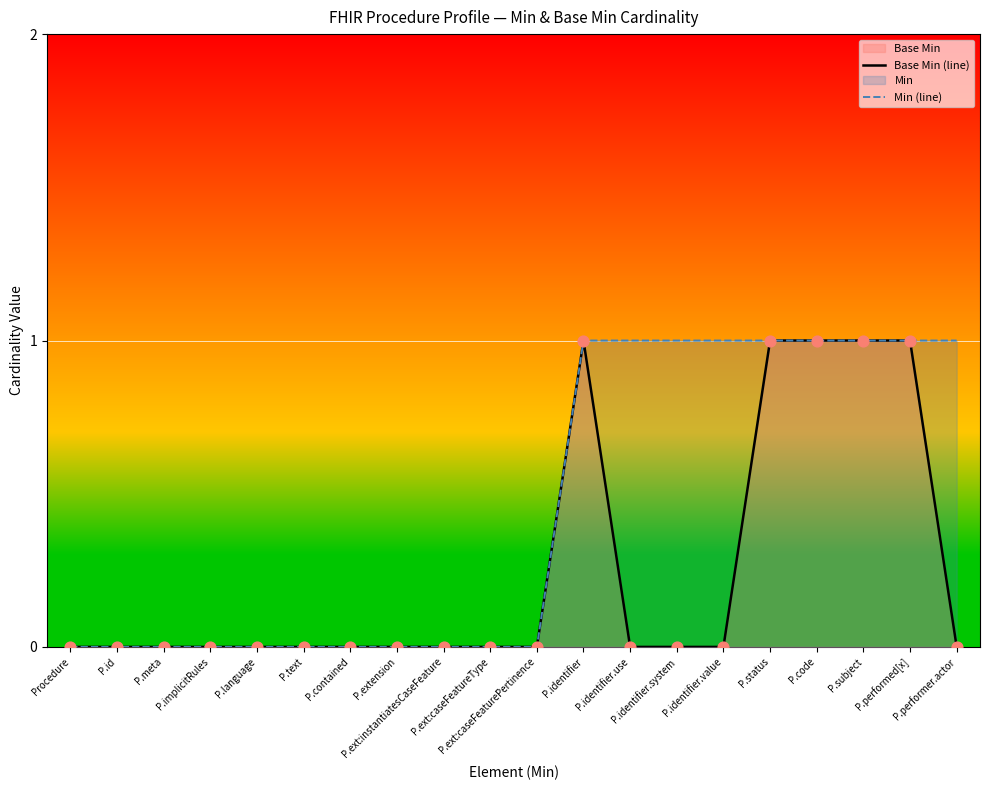

Which series has the largest total across all categories?

Min (line)